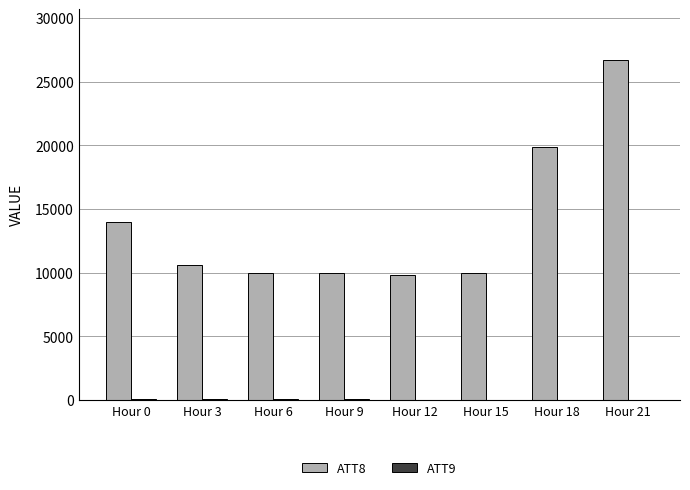

At which label does ATT8 reach its peak?

Hour 21